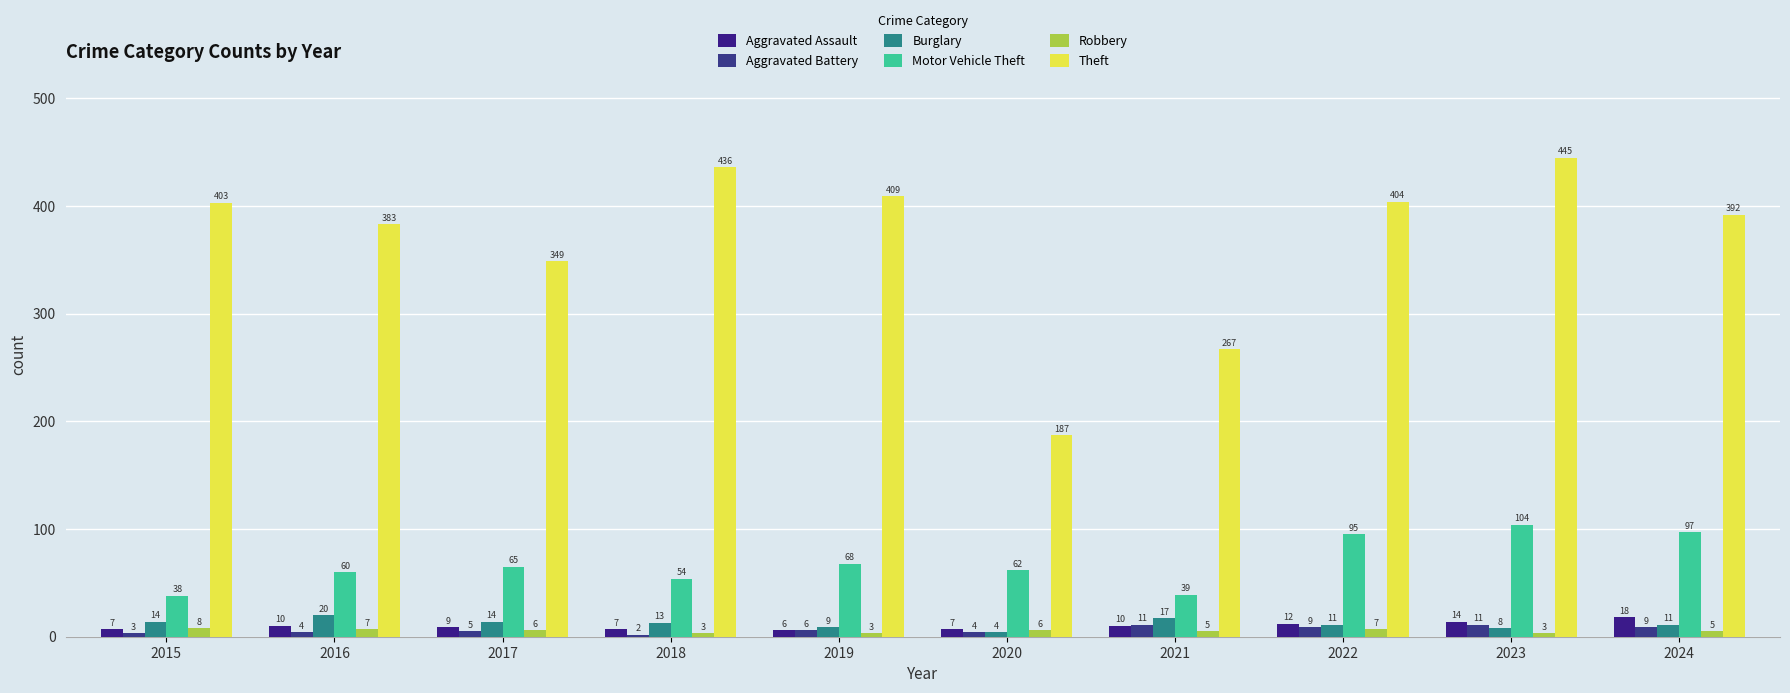

List the series in order of their peak value, highest first.

Theft, Motor Vehicle Theft, Burglary, Aggravated Assault, Aggravated Battery, Robbery